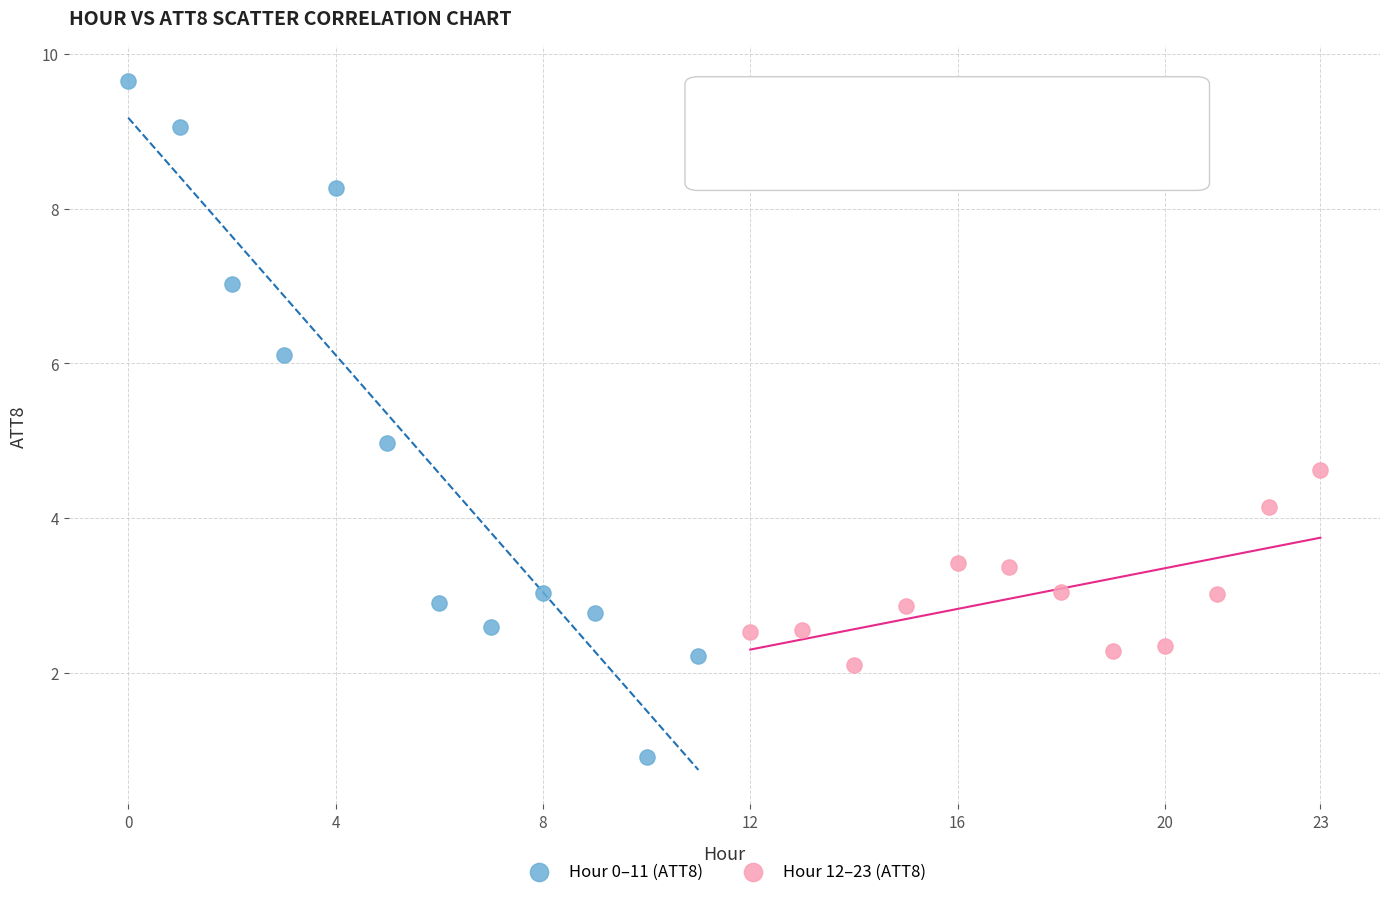

Which series contains the lowest Y value?

Hour 0–11 (ATT8)